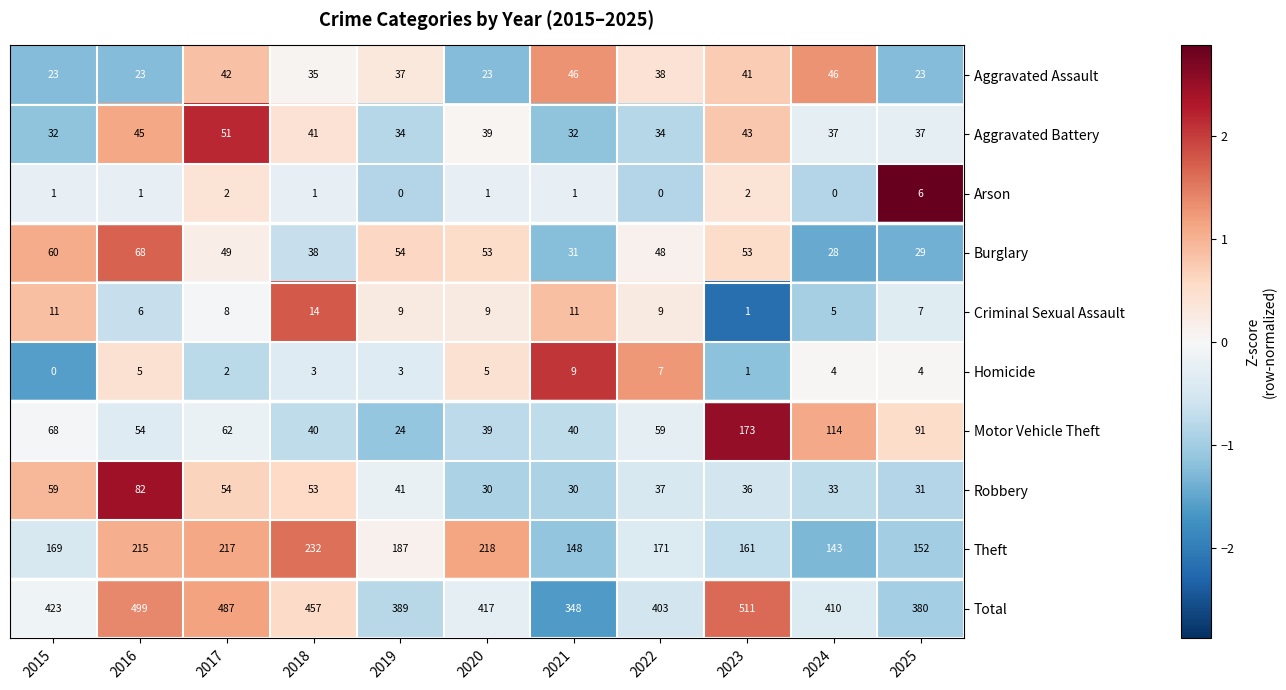

What is the difference between the maximum and second lowest values in the Criminal Sexual Assault series?

9